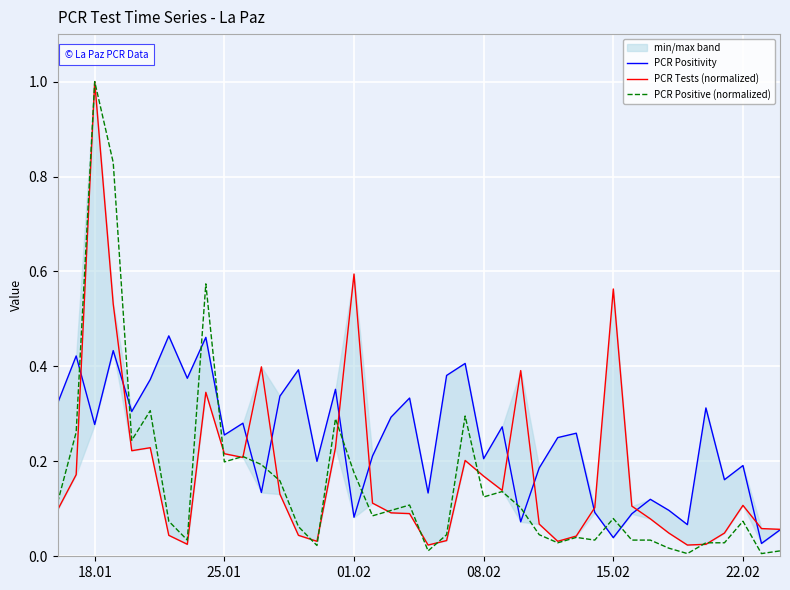

What is the maximum value for PCR Positive (normalized)?

1.0